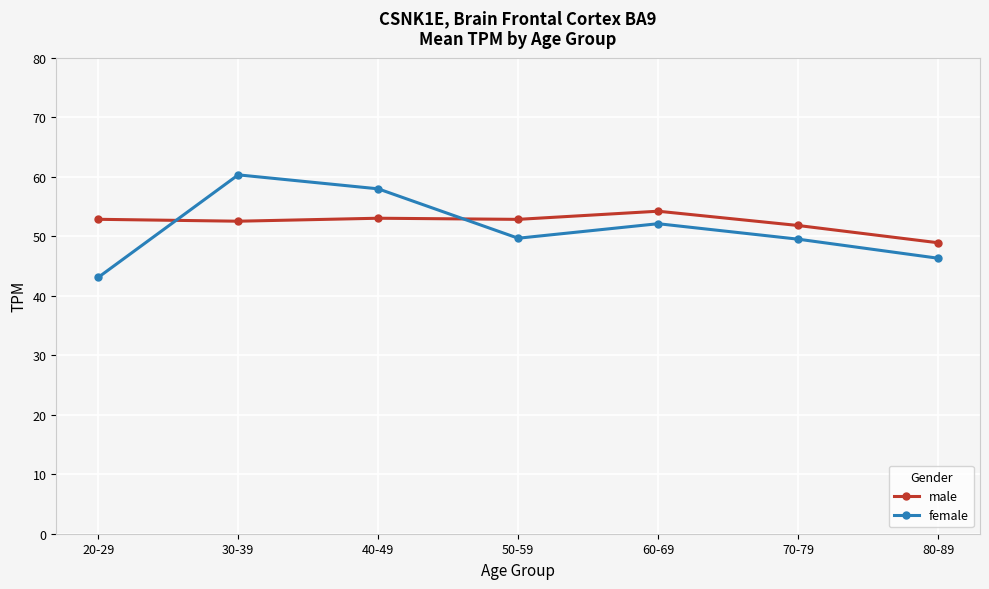

Which series changed the most between 20-29 and 50-59?

female